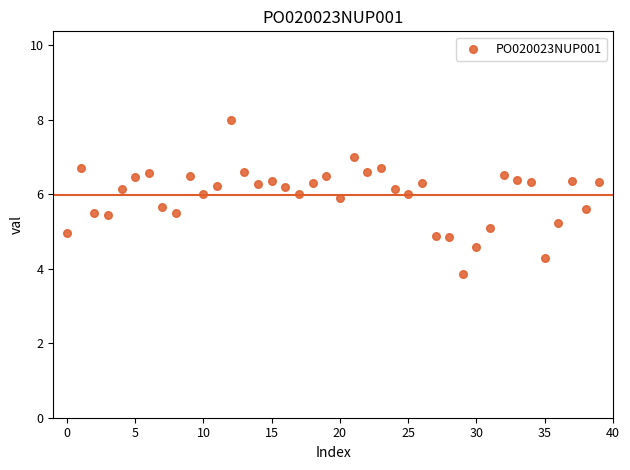

What is the range of Y values (max minus min)?

4.1